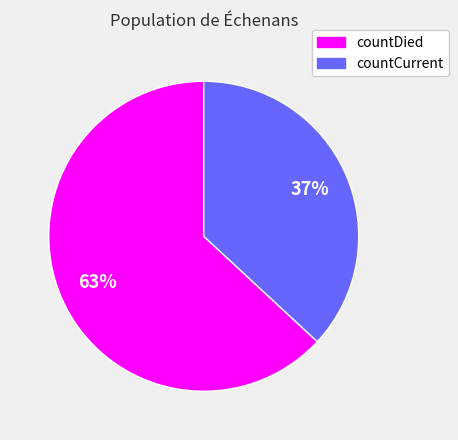

Which category has the biggest portion of the pie?

countDied